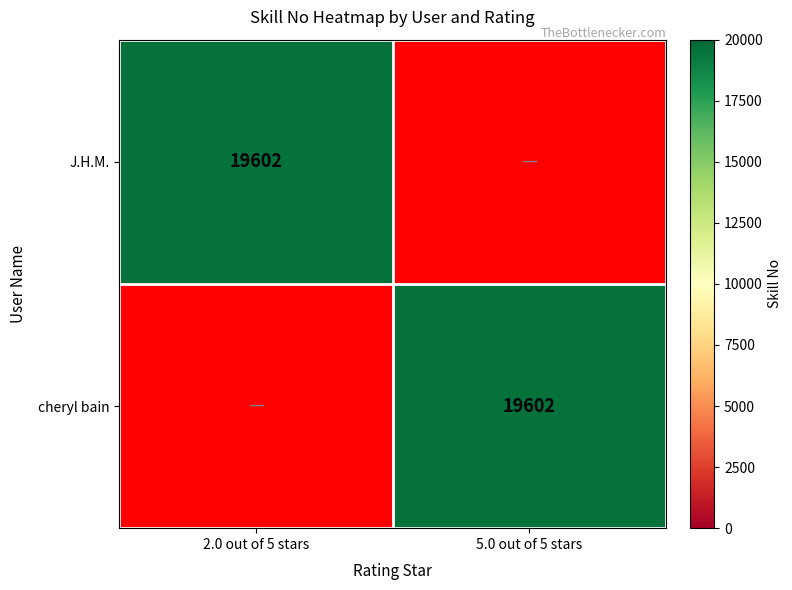

Is it true that J.H.M. equals 19602 at 2.0 out of 5 stars?

True